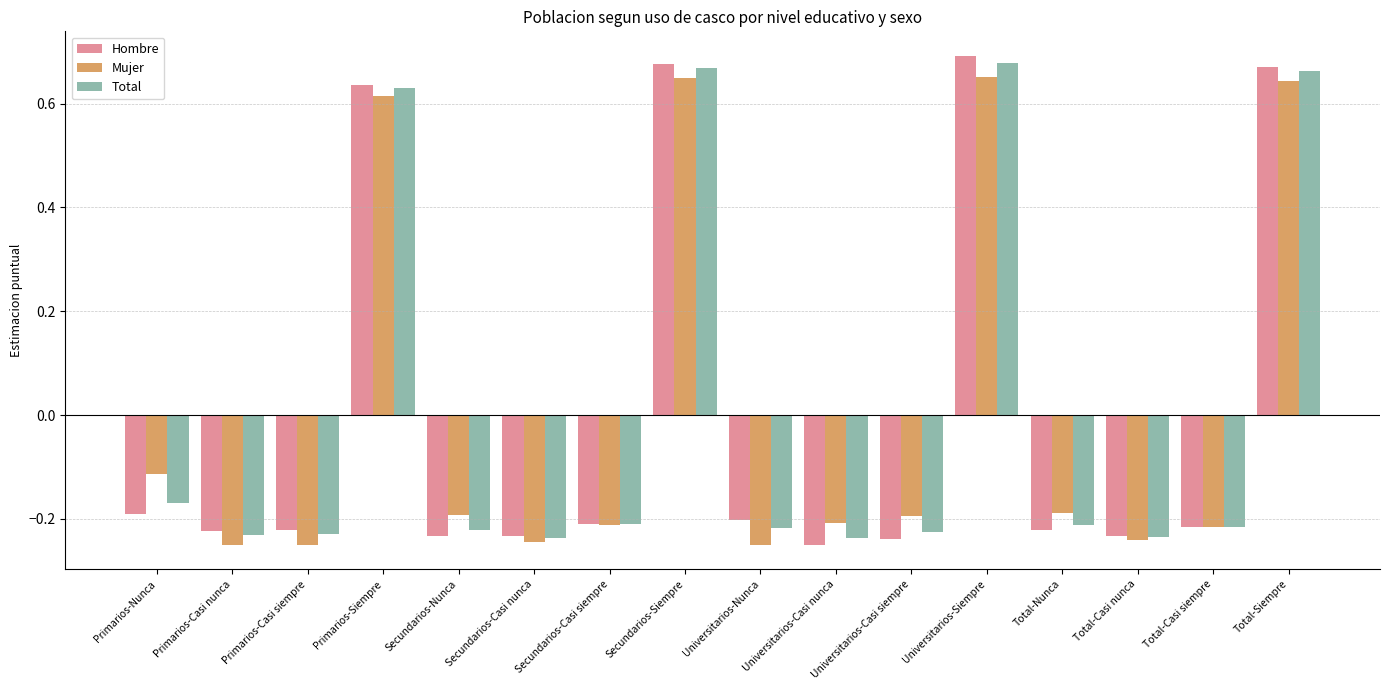

What is the difference between the maximum and minimum values in the Hombre series?

0.9